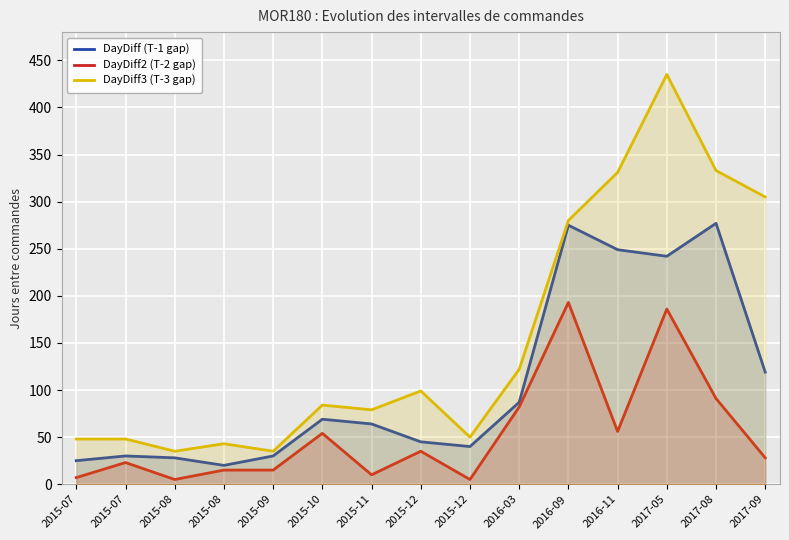

At which label does DayDiff3 (T-3 gap) first exceed 84?

2015-12